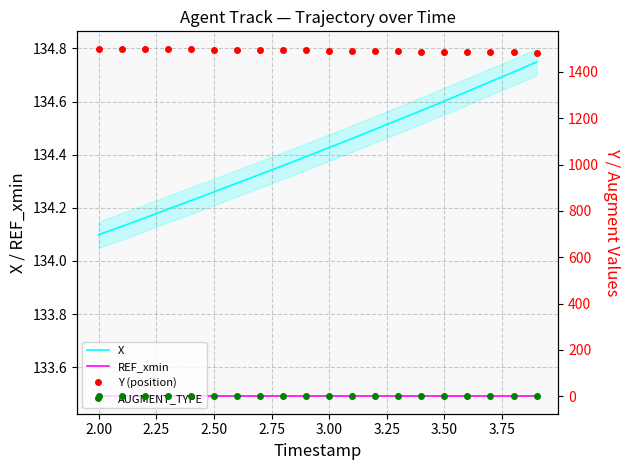

What is the greatest value displayed?

1500.0